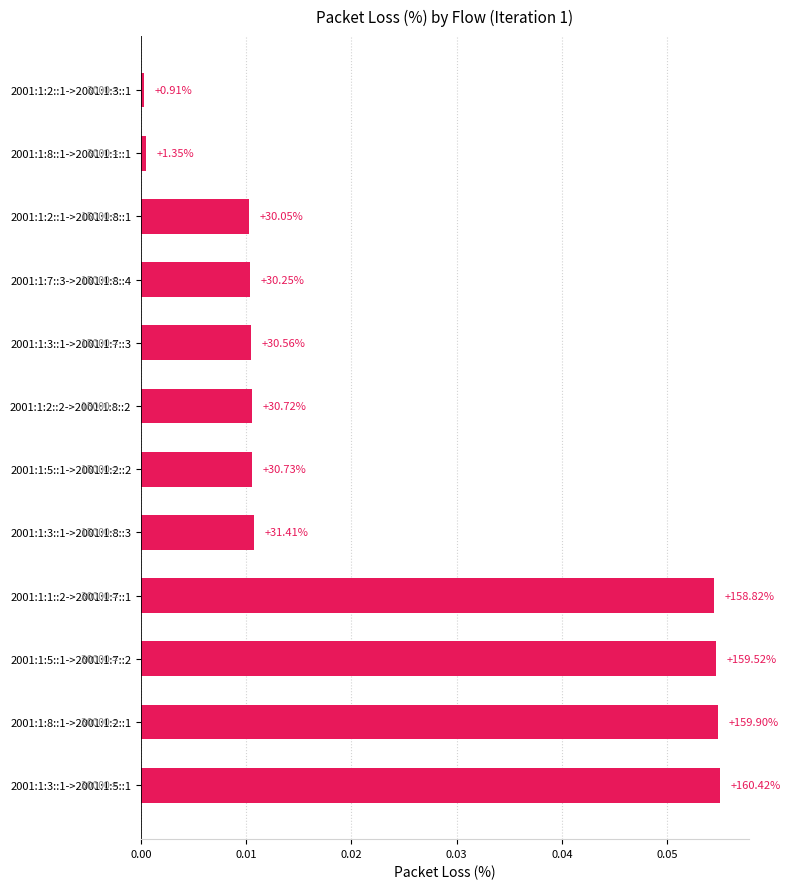

What is the sum of all values?

0.3